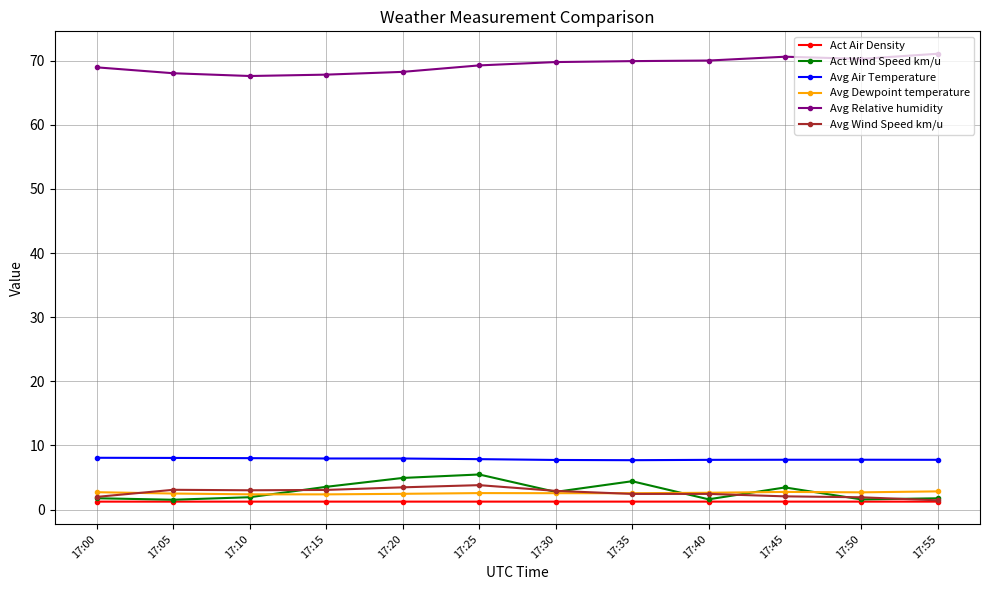

What is the sum of the Avg Relative humidity values at 17:35 and 17:10?

137.5